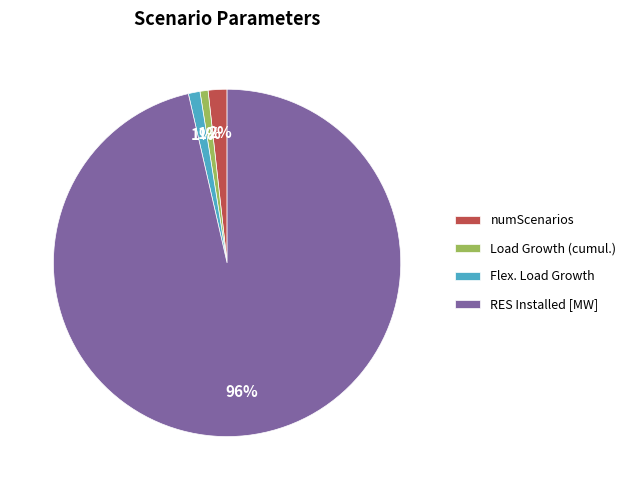

Do RES Installed [MW] and Flex. Load Growth together represent more than half of the pie?

Yes